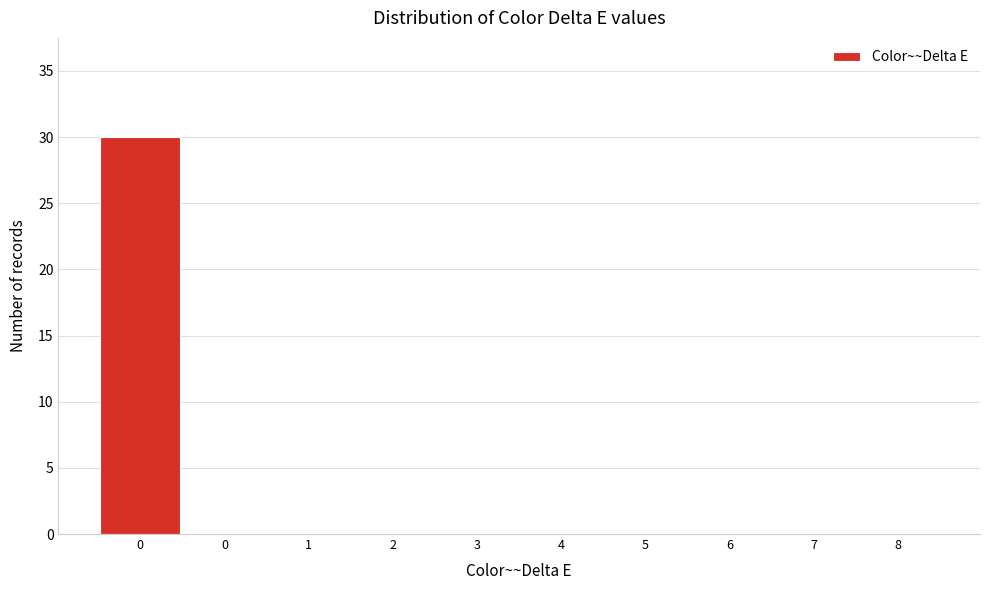

How many series are shown in this chart?

1